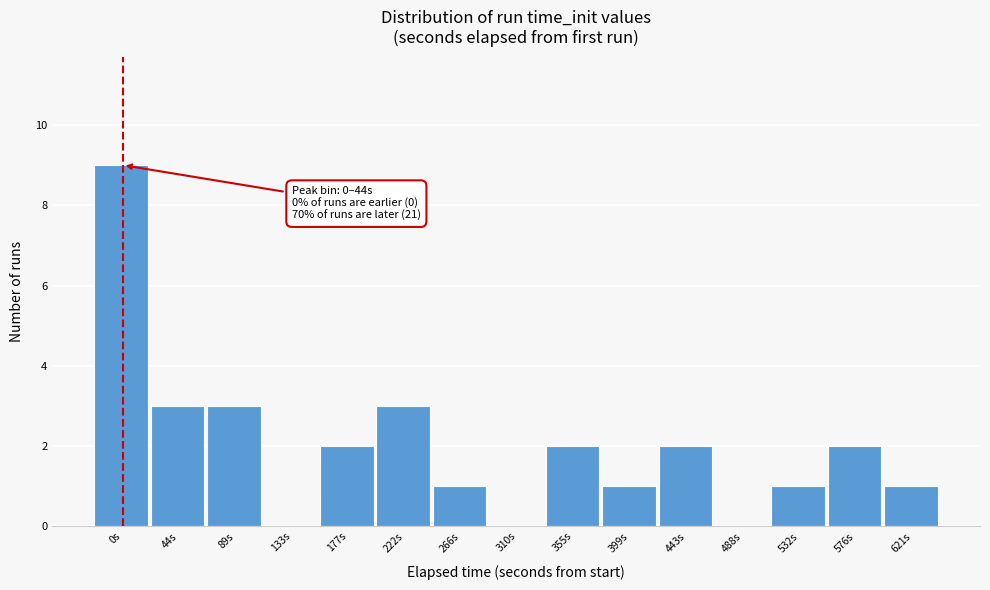

Reading left to right, extract all data points from this chart.

0s=9	44s=3	89s=3	133s=0	177s=2	222s=3	266s=1	310s=0	355s=2	399s=1	443s=2	488s=0	532s=1	576s=2	621s=1